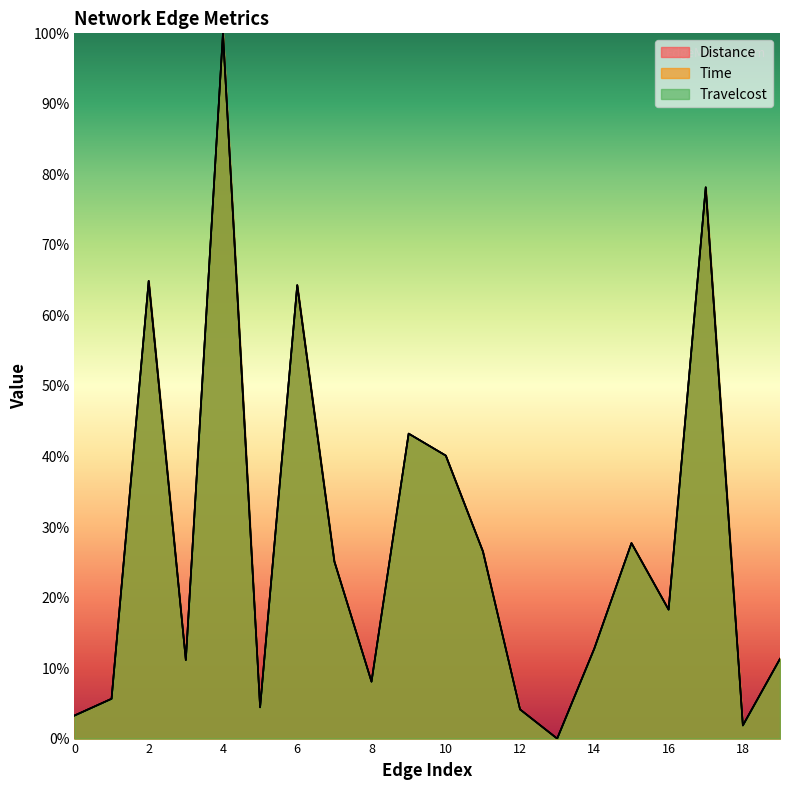

Rank the categories by Time value from lowest to highest.

13, 18, 0, 12, 5, 1, 8, 3, 19, 14, 16, 7, 11, 15, 10, 9, 6, 2, 17, 4